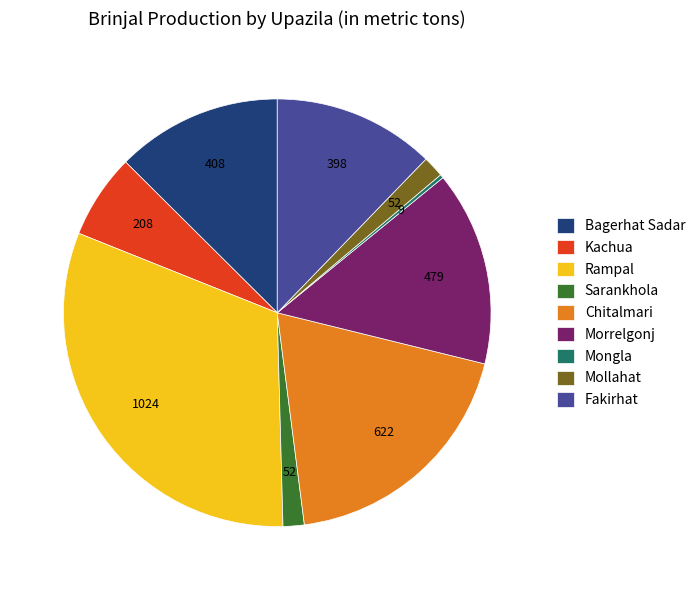

Which category has the biggest portion of the pie?

Rampal